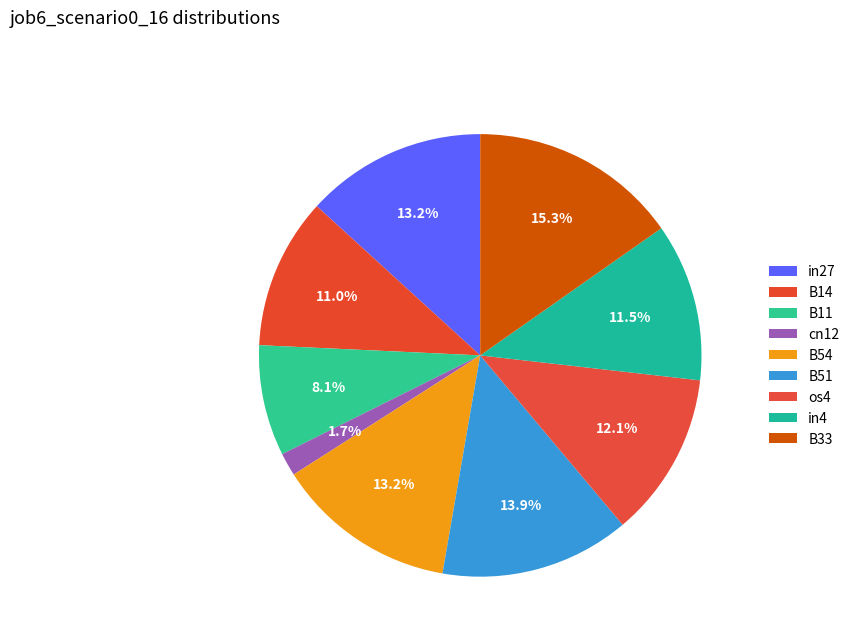

Is the sum of in27 and os4 greater than half?

No